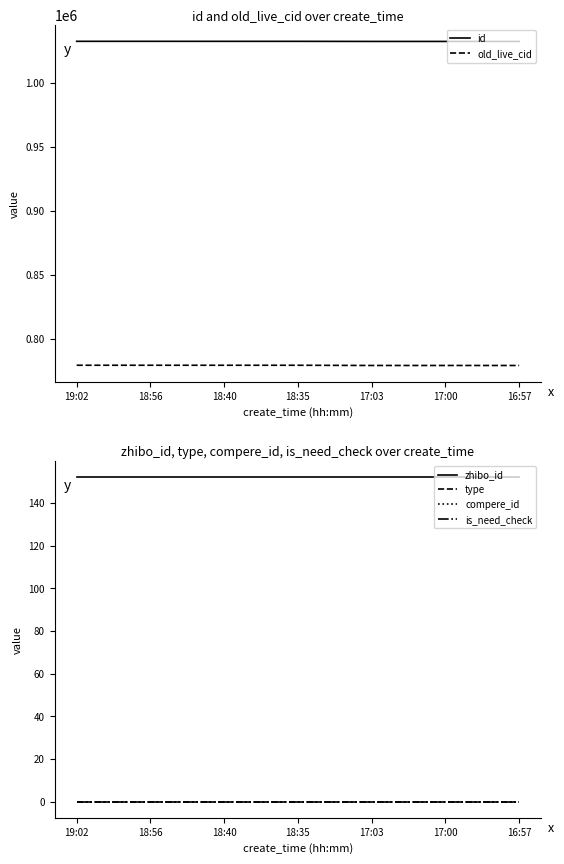

Reading right to left, extract all data points from this chart.

id: 1032493	1032496	1032499	1032572	1032575	1032583	1032586
old_live_cid: 778897	778902	778907	779068	779071	779082	779085
zhibo_id: 152	152	152	152	152	152	152
type: 0	0	0	0	0	0	0
compere_id: 0	0	0	0	0	0	0
is_need_check: 0	0	0	0	0	0	0